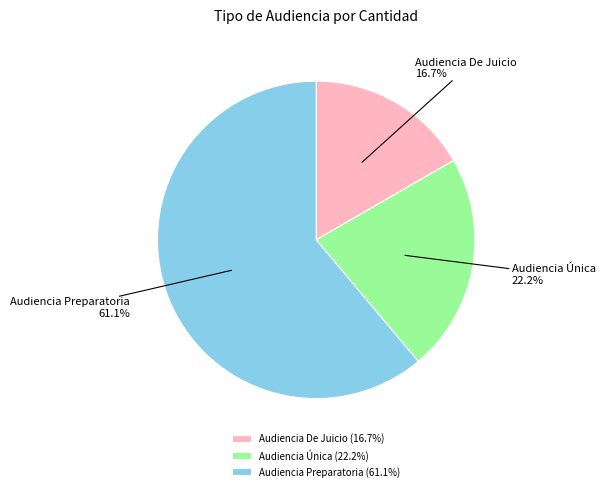

What percentage do Audiencia Única and Audiencia Preparatoria together represent?

83.3%